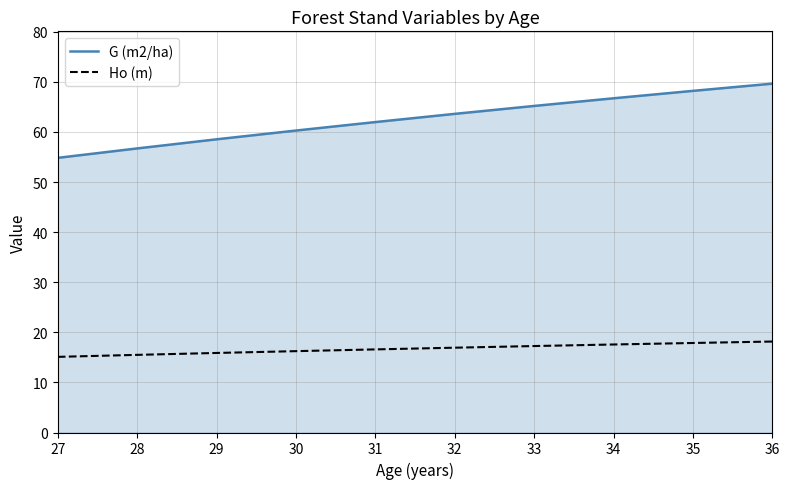

What is the difference between the maximum and minimum values in the G (m2/ha) series?

14.8